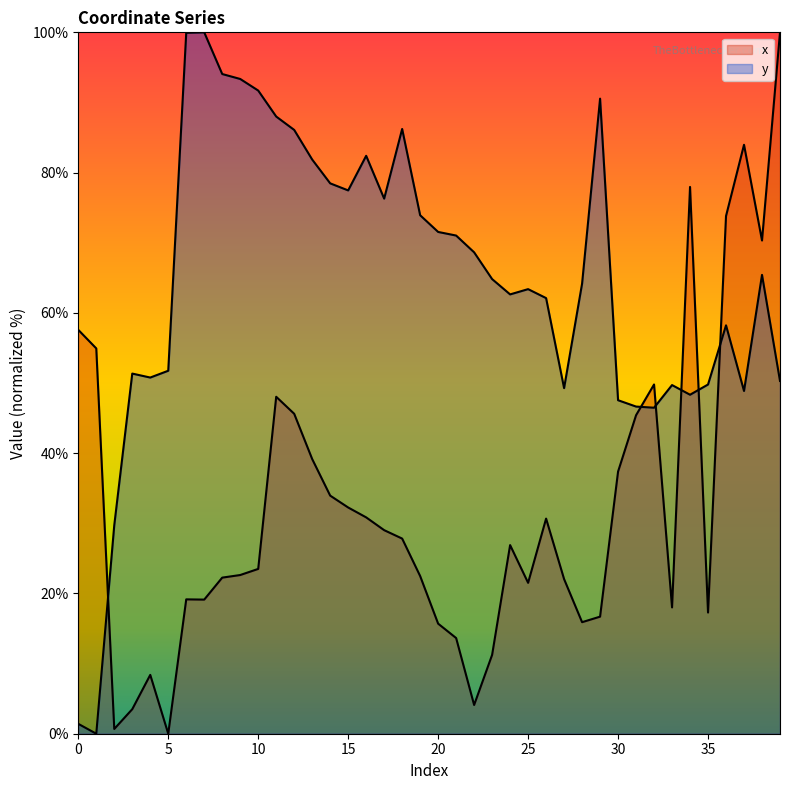

At 35, list the series in order from smallest to largest.

x, y